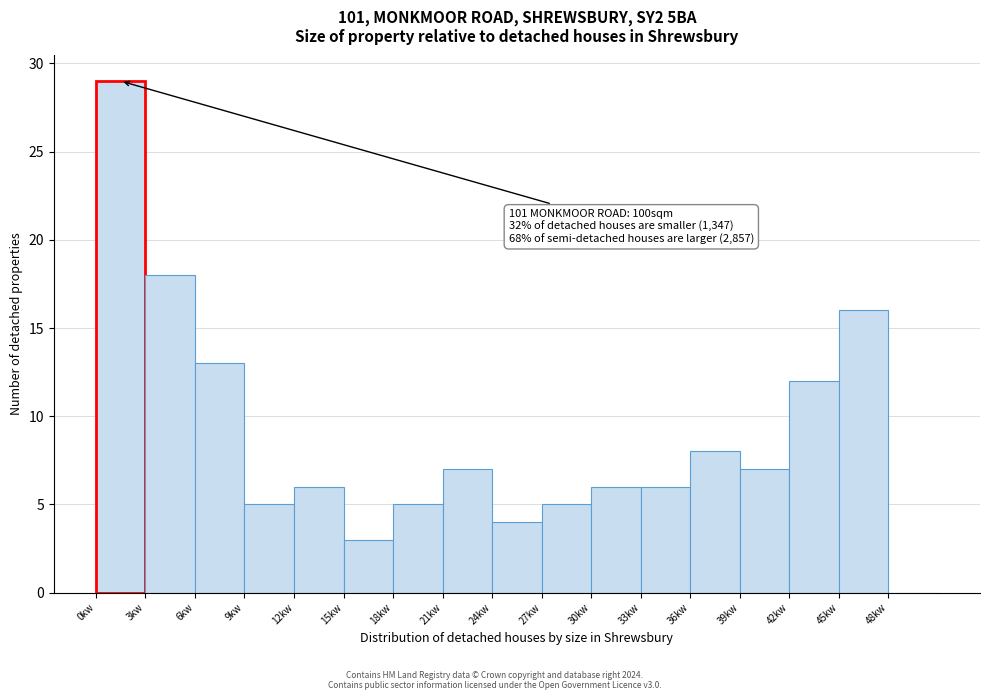

Which range on the x-axis has the tallest bar?

0 to 3